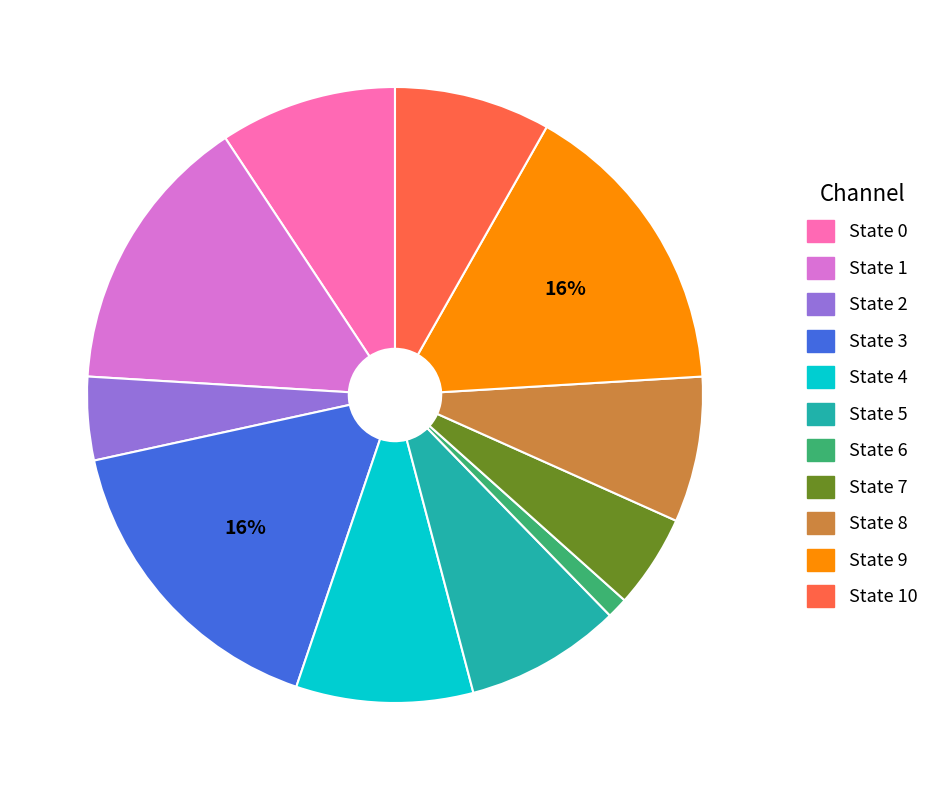

To the nearest percent, what is the difference between the largest and smallest slice percentages?

15%